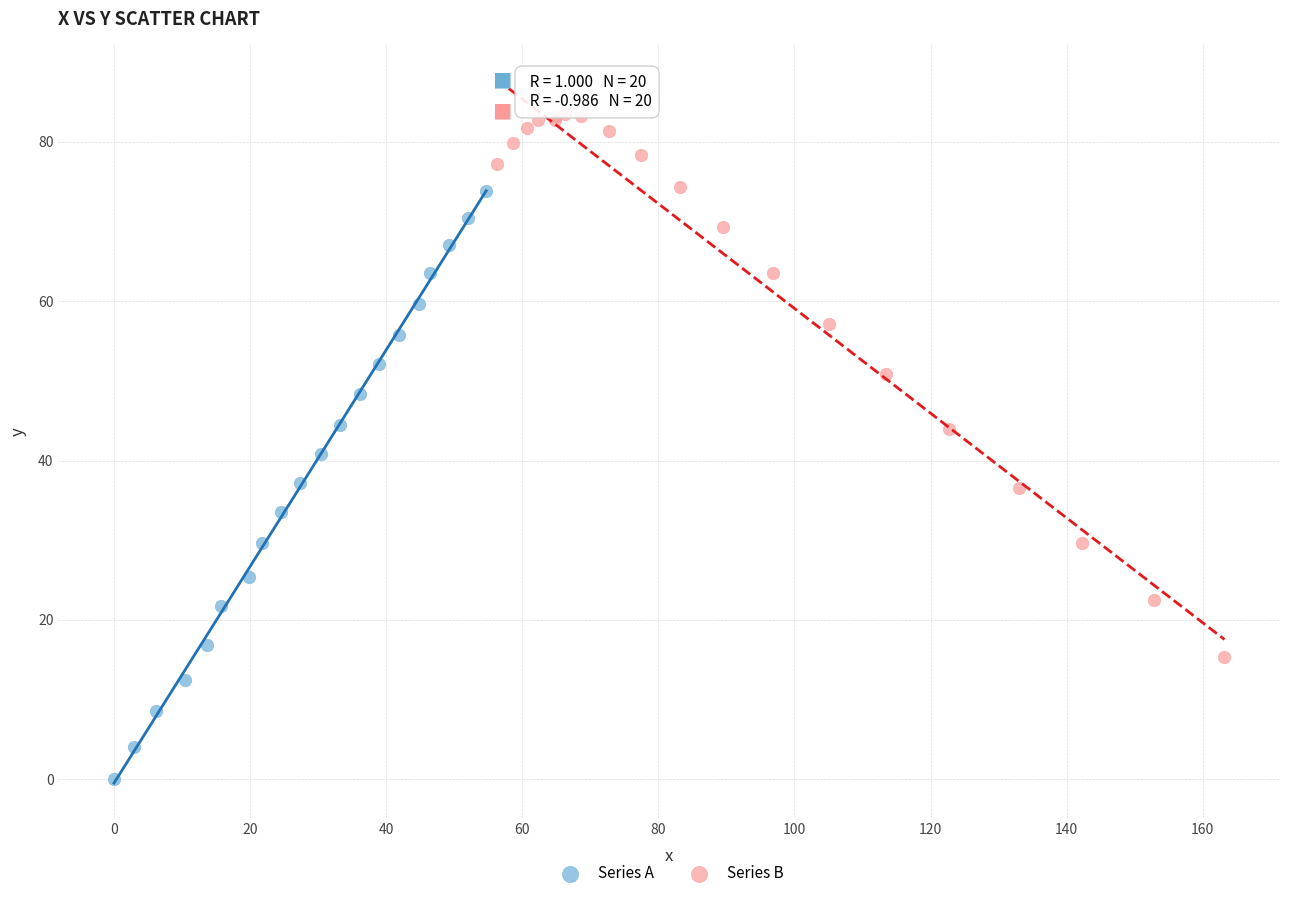

Which series has the widest spread of Y values?

Series A